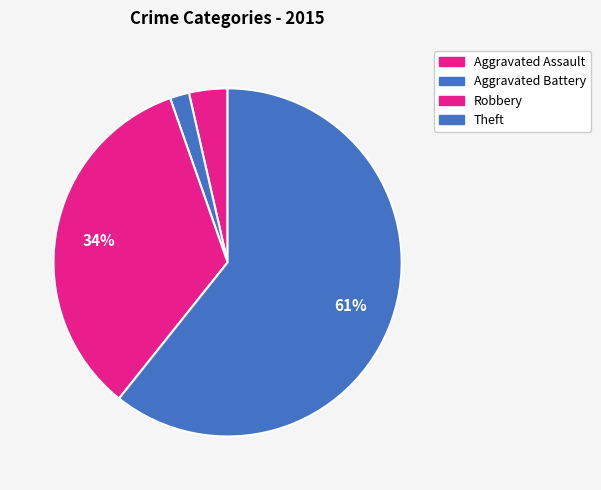

How many segments does this pie chart have?

4